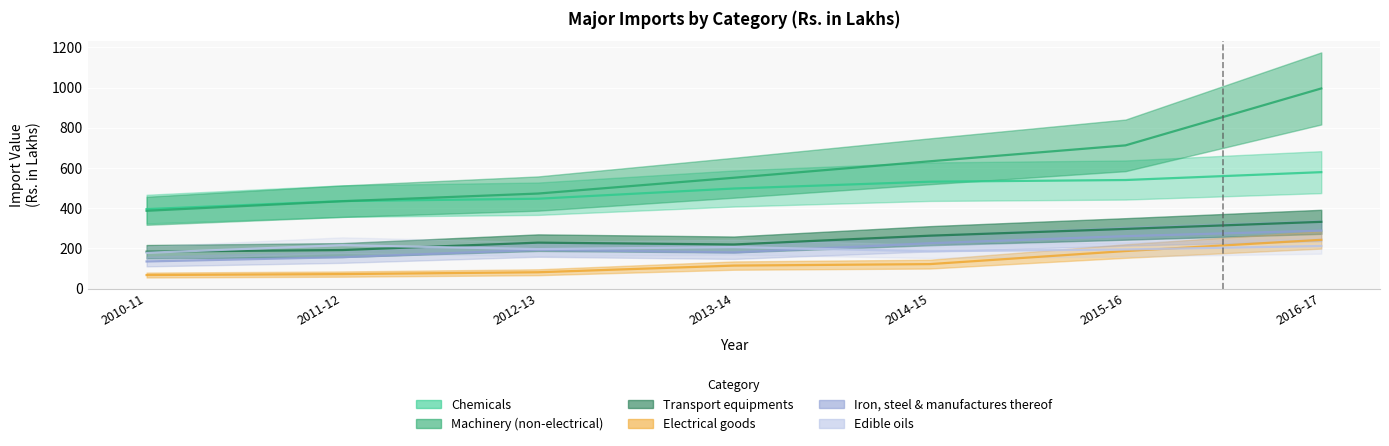

What is the label of the 7th point from the left?

2016-17